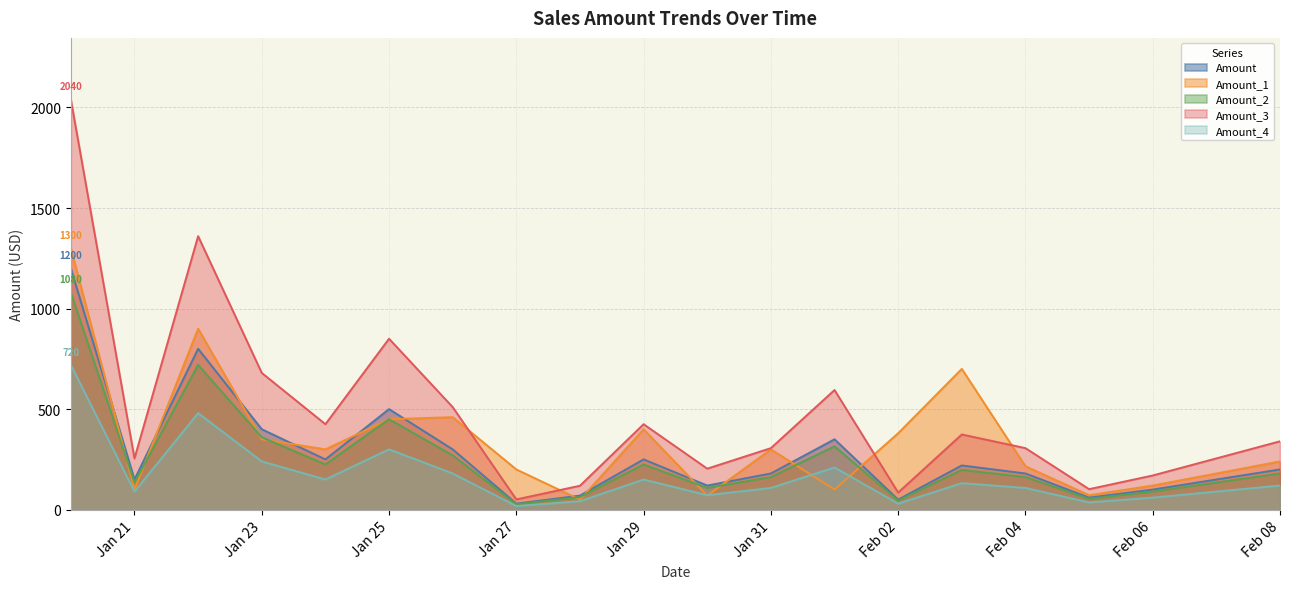

Which category has the highest value in the Amount_2 series?

2025-01-20